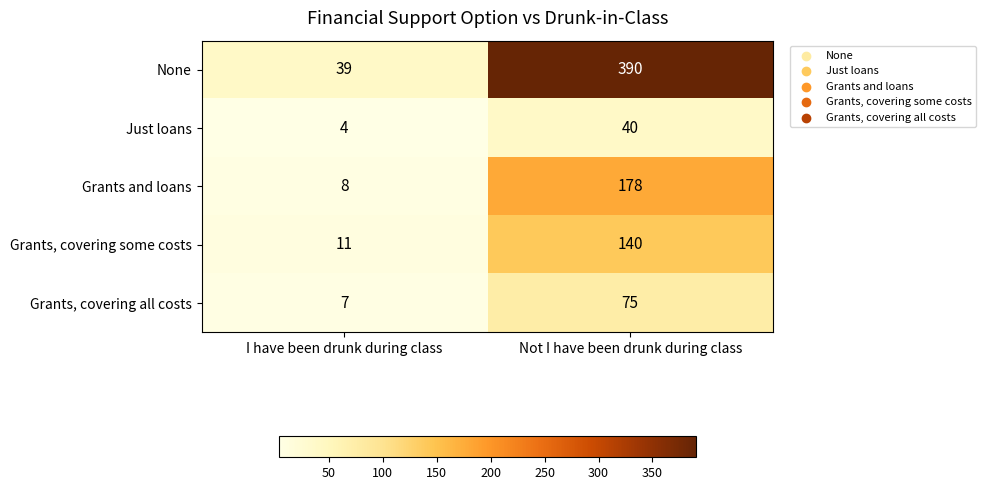

What is the difference between the maximum and minimum values in the Grants, covering some costs series?

129